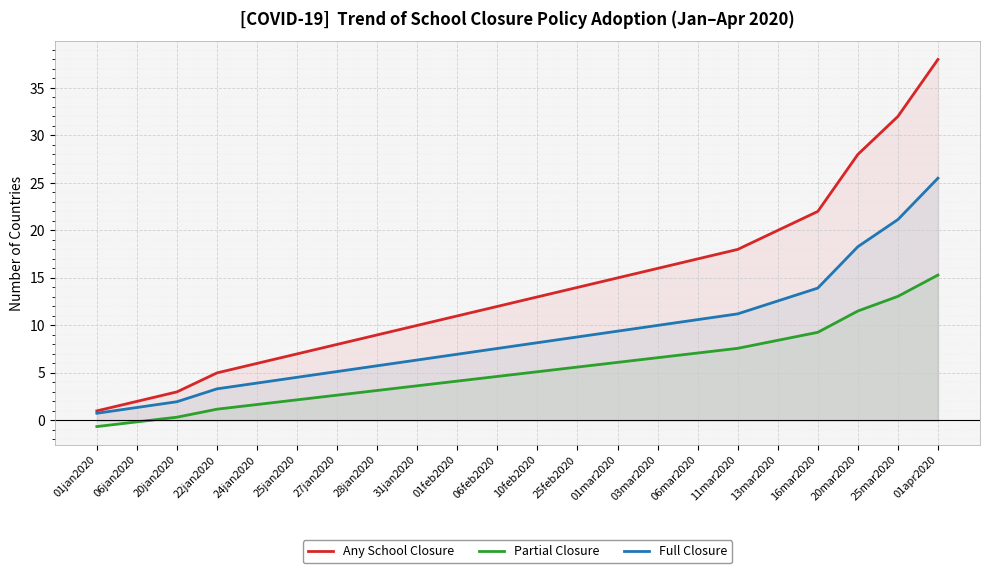

Reading left to right, list all the values displayed in this chart.

Any School Closure: 1.0	2.0	3.0	5.0	6.0	7.0	8.0	9.0	10.0	11.0	12.0	13.0	14.0	15.0	16.0	17.0	18.0	20.0	22.0	28.0	32.0	38.0
Partial Closure: -0.7	-0.2	0.3	1.2	1.7	2.2	2.7	3.1	3.6	4.1	4.6	5.1	5.6	6.1	6.6	7.1	7.6	8.4	9.3	11.5	13.1	15.3
Full Closure: 0.8	1.4	2.0	3.3	3.9	4.5	5.1	5.8	6.4	7.0	7.6	8.2	8.8	9.4	10.0	10.6	11.2	12.6	13.9	18.3	21.1	25.5